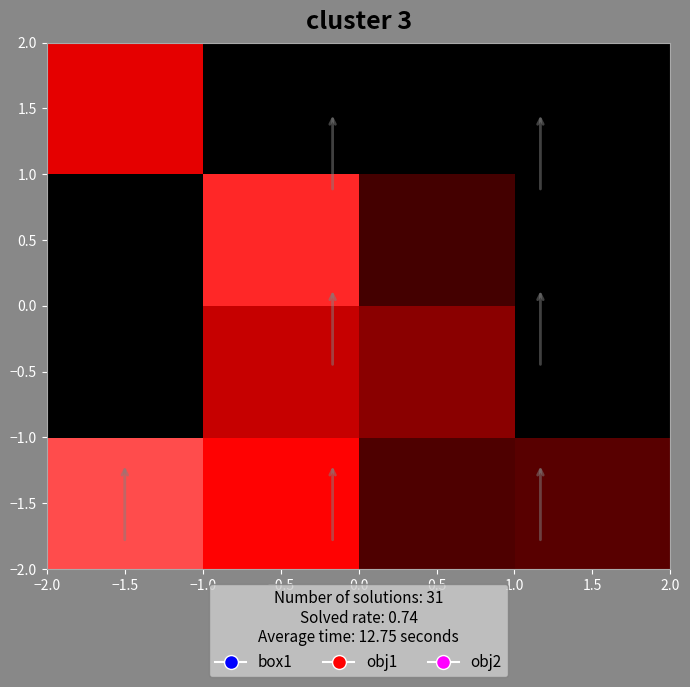

How many data points does each series have?

4